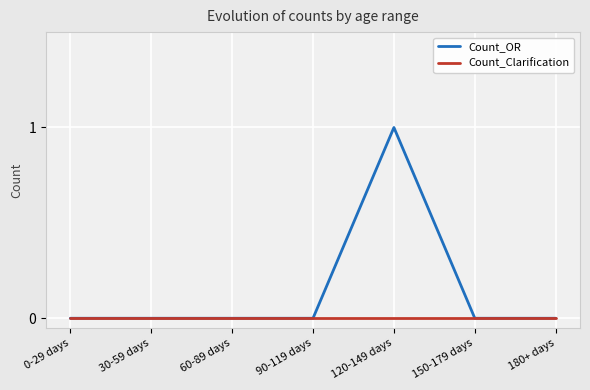

At which label does Count_OR reach its peak?

120-149 days